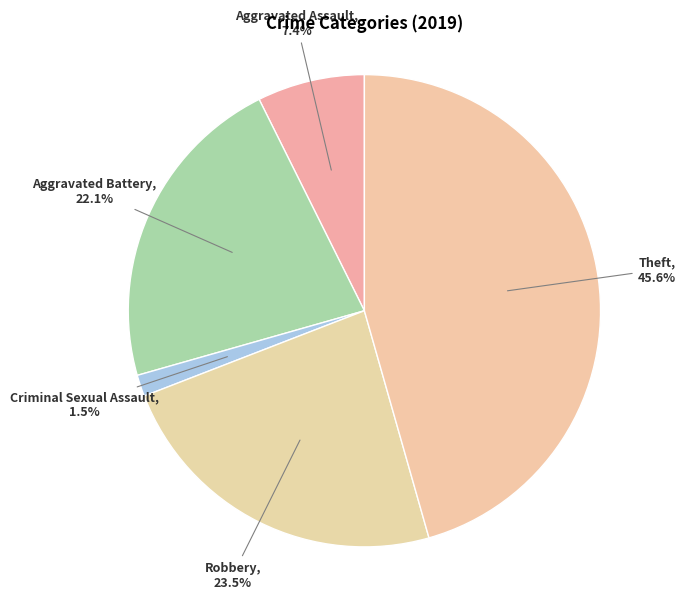

To the nearest percent, what is the average slice percentage?

20%